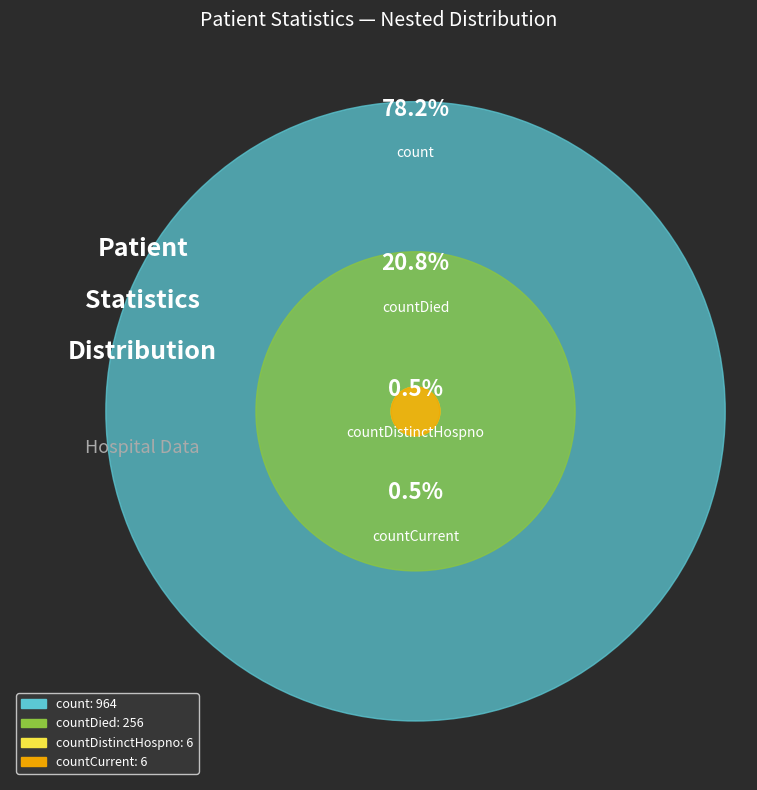

To the nearest percent, what portion does count represent?

78%